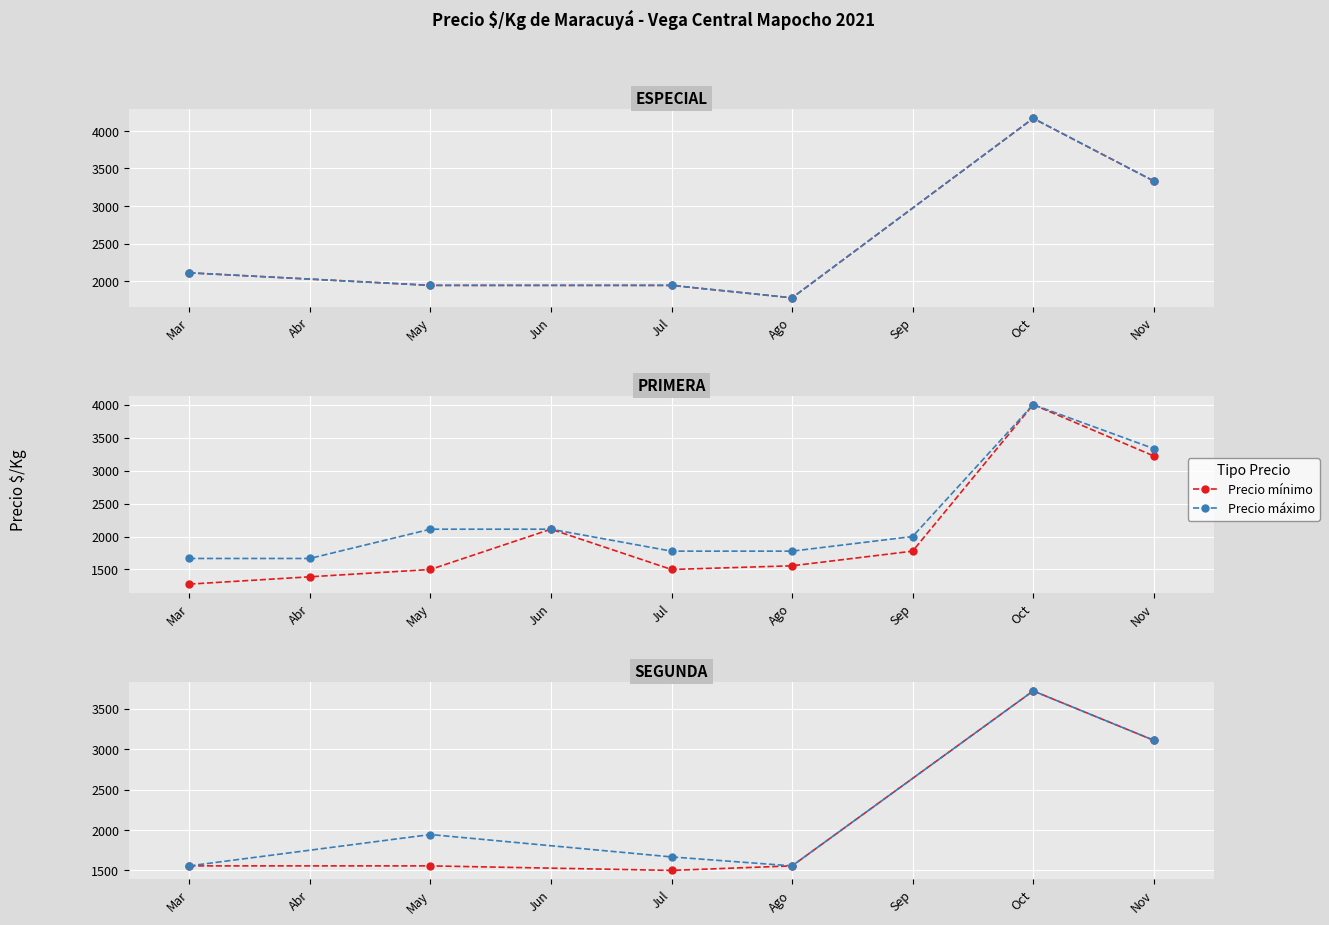

True or false: Precio máximo and Precio mínimo cross at least once.

False